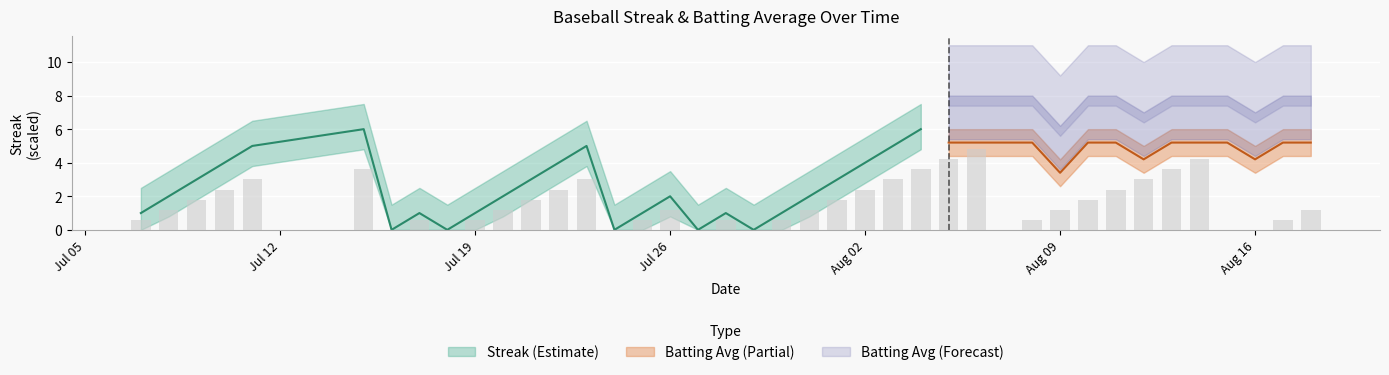

Are the bars horizontal?

No